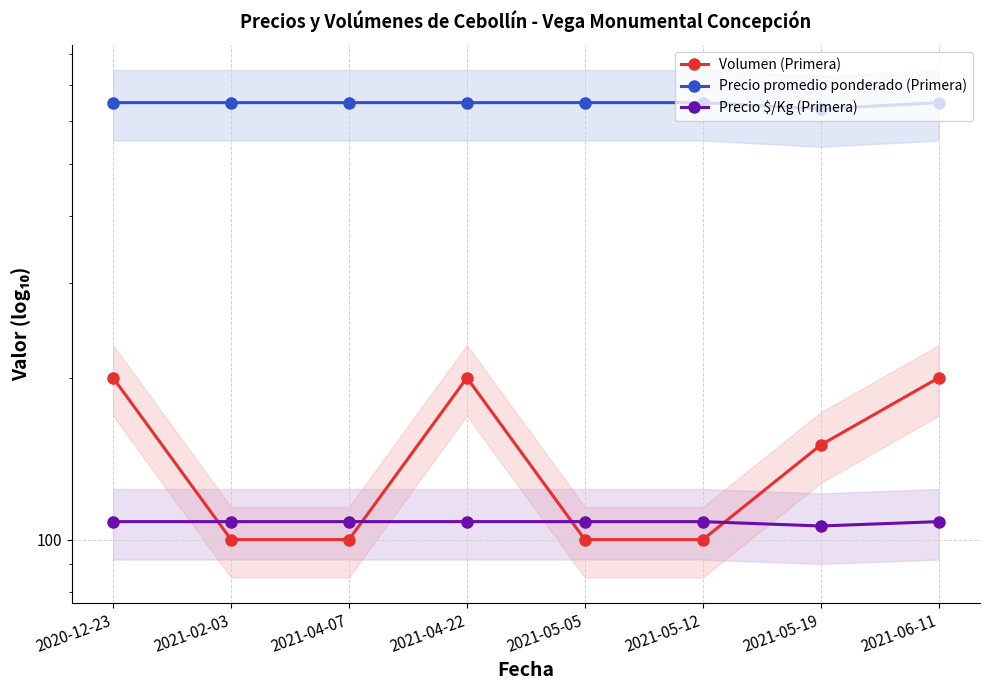

What is the sum of the Volumen (Primera) values at 2021-06-11 and 2021-05-05?

300